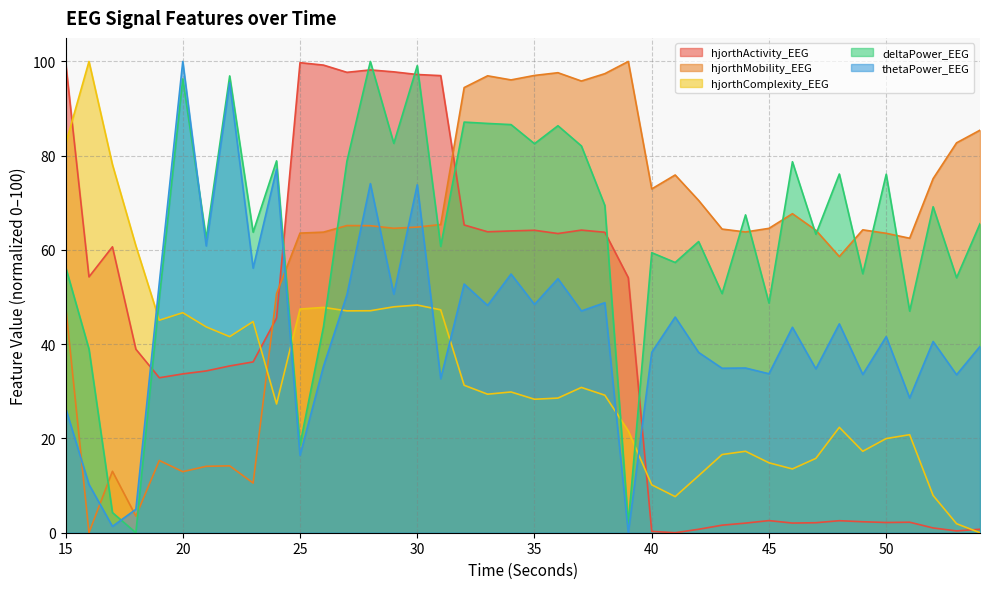

List the series in order of their peak value, highest first.

hjorthActivity_EEG, hjorthMobility_EEG, hjorthComplexity_EEG, deltaPower_EEG, thetaPower_EEG